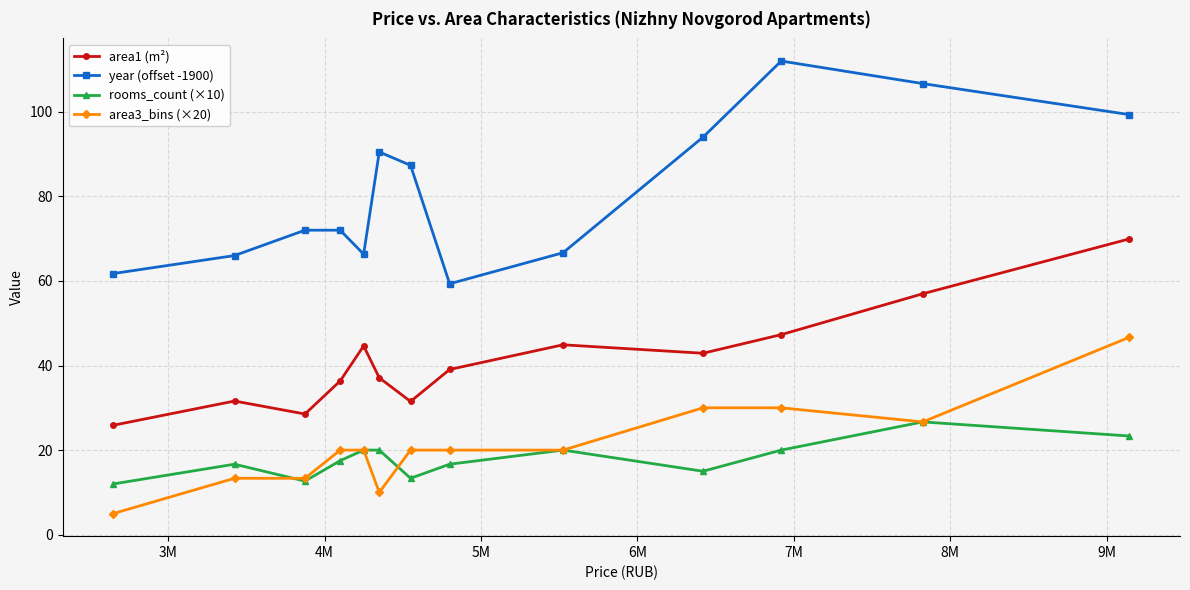

True or false: area1 (m²) and rooms_count (×10) cross at least once.

False